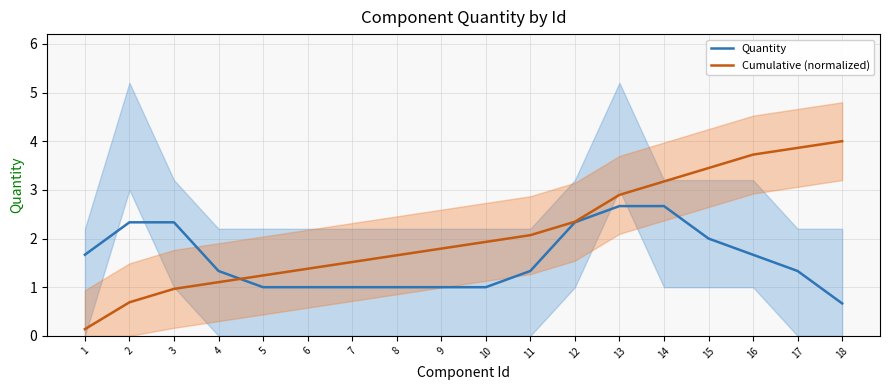

Where do Cumulative (normalized) and Quantity first cross each other?

4 and 5